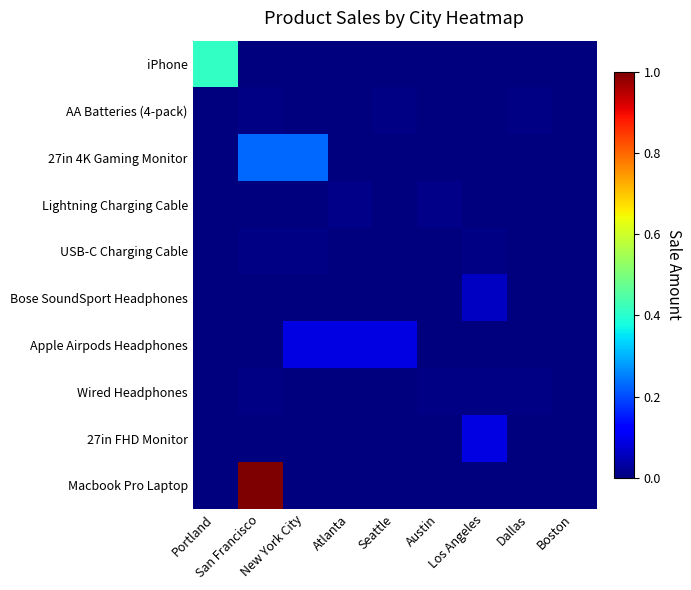

Count the number of categories in the chart.

9